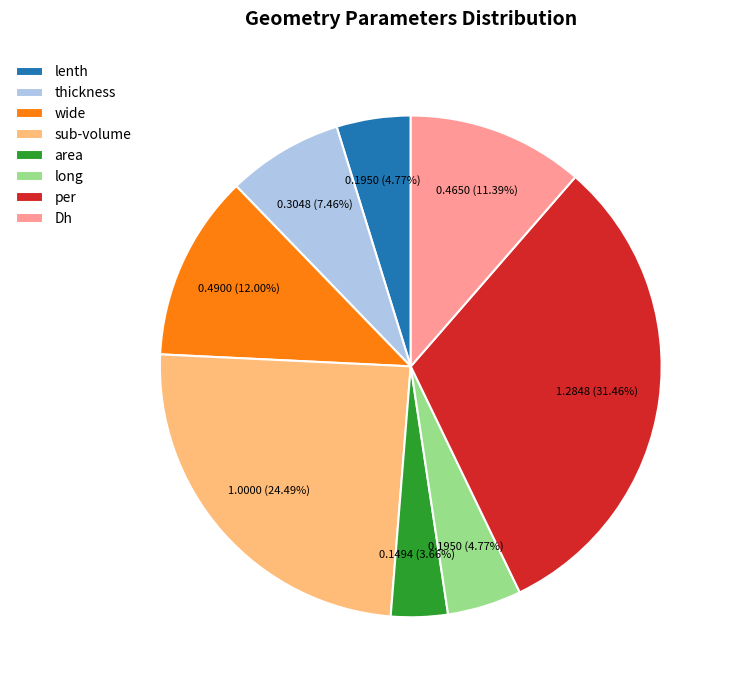

Is it true that per is 17% of the pie?

False